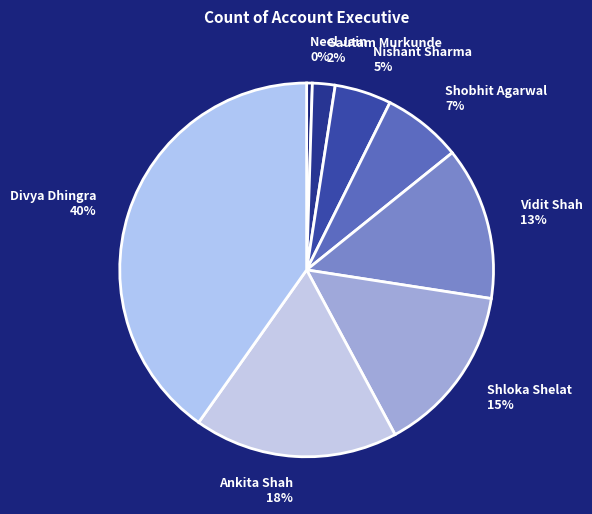

What percentage is the Shobhit Agarwal slice, to the nearest percent?

7%